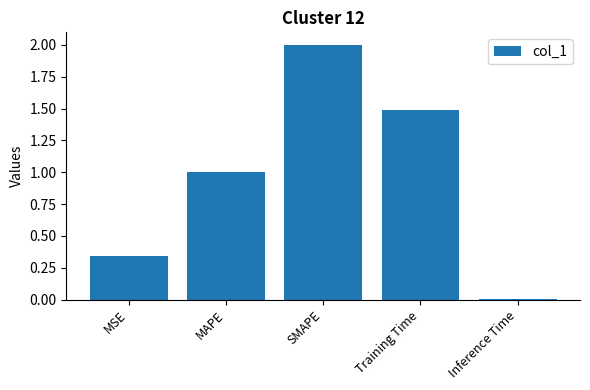

What is the sum of the values at Inference Time and SMAPE?

2.0